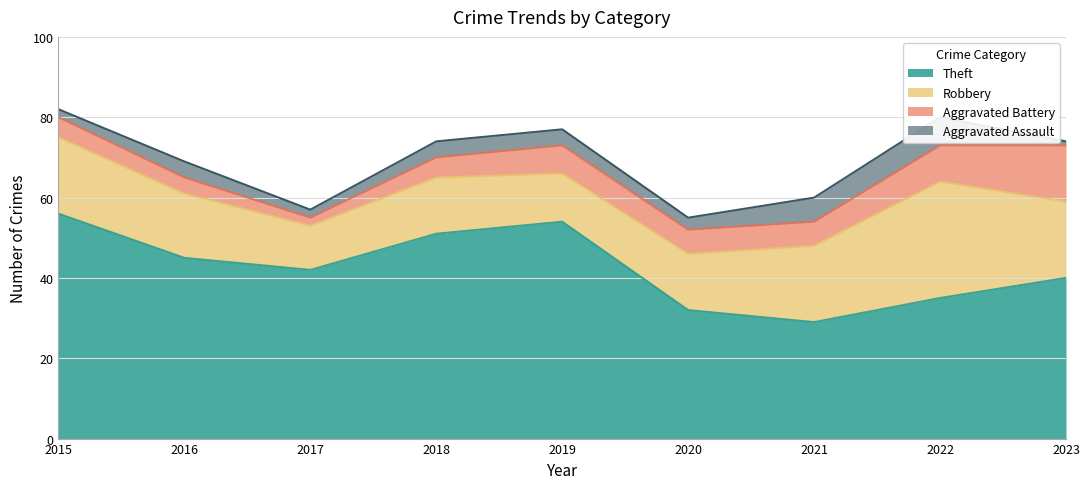

True or false: Aggravated Battery and Robbery intersect in this chart.

False